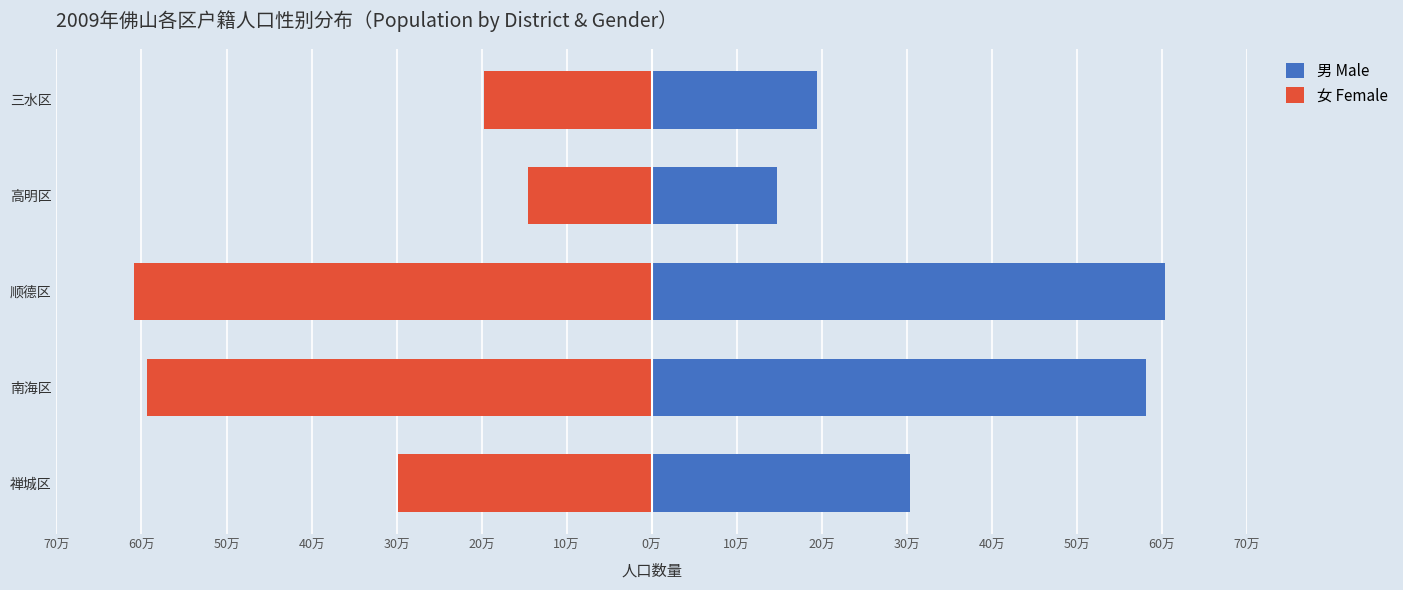

True or false: 女 Female has a value of -135795 at 南海区.

False